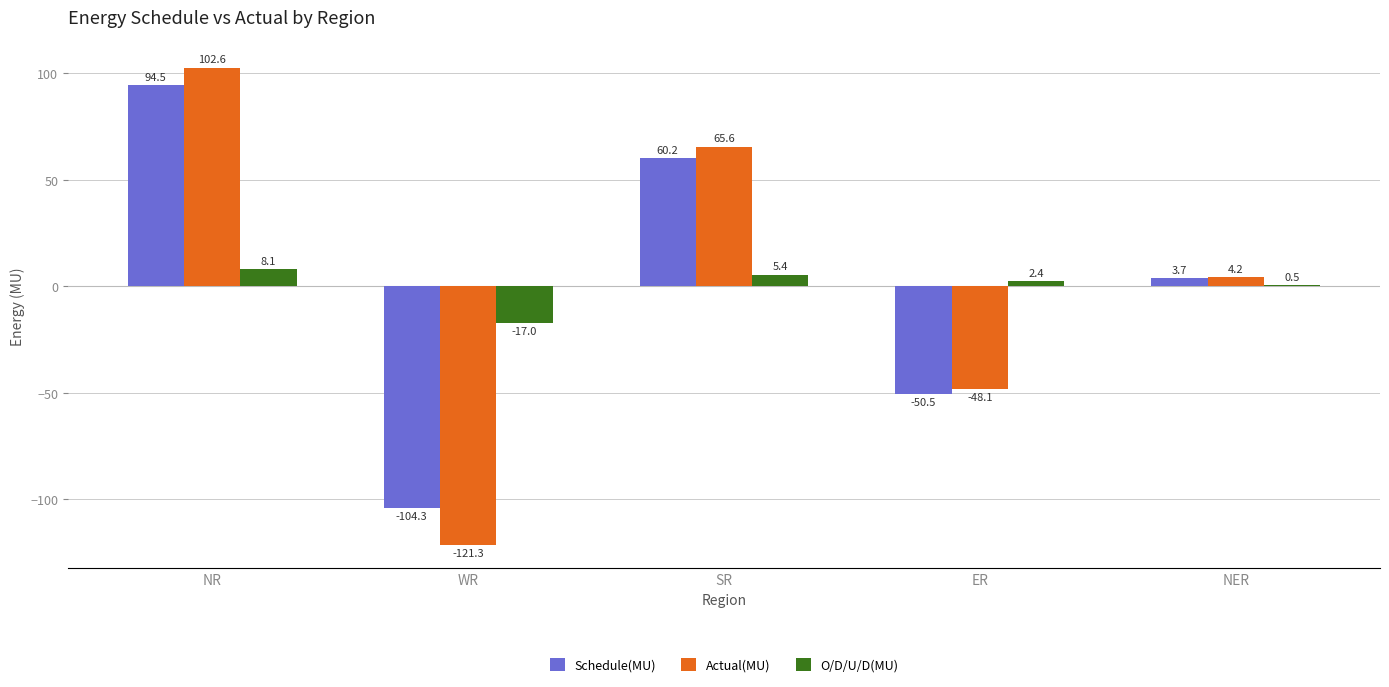

Which series changed the most between SR and ER?

Actual(MU)